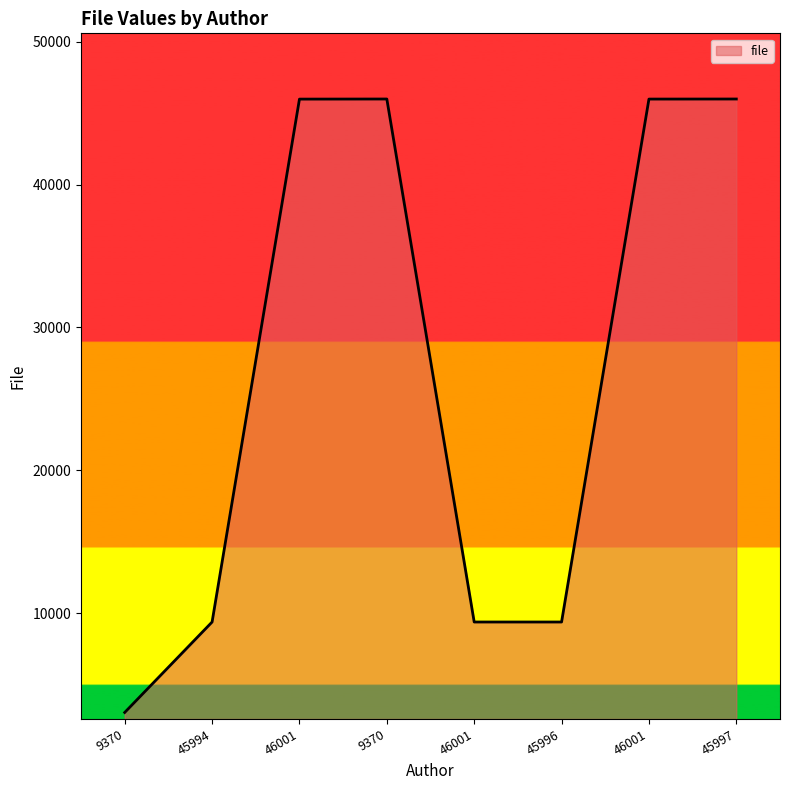

At which category does the chart reach its peak across all series?

9370